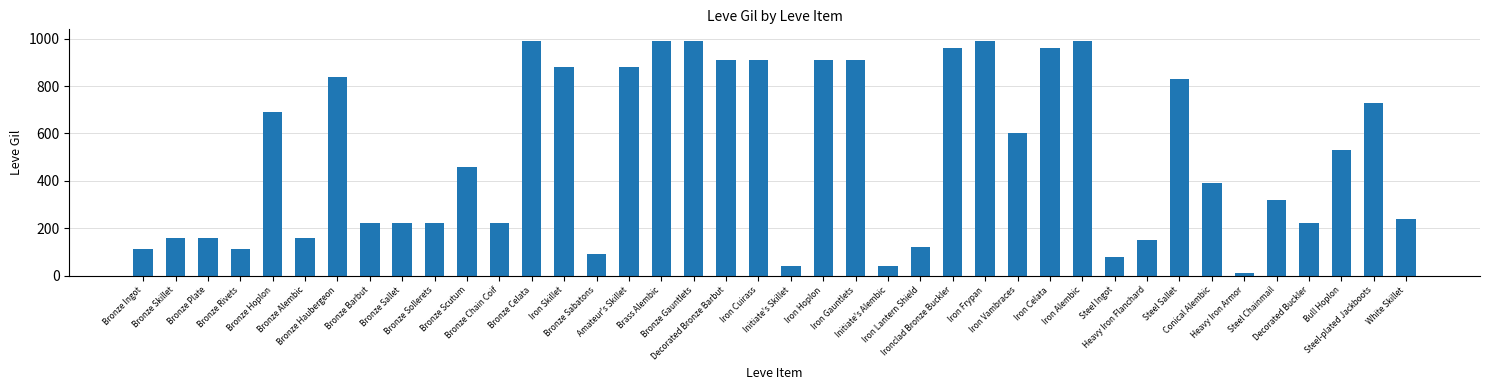

The value at Brass Alembic is 1770. True or false?

False